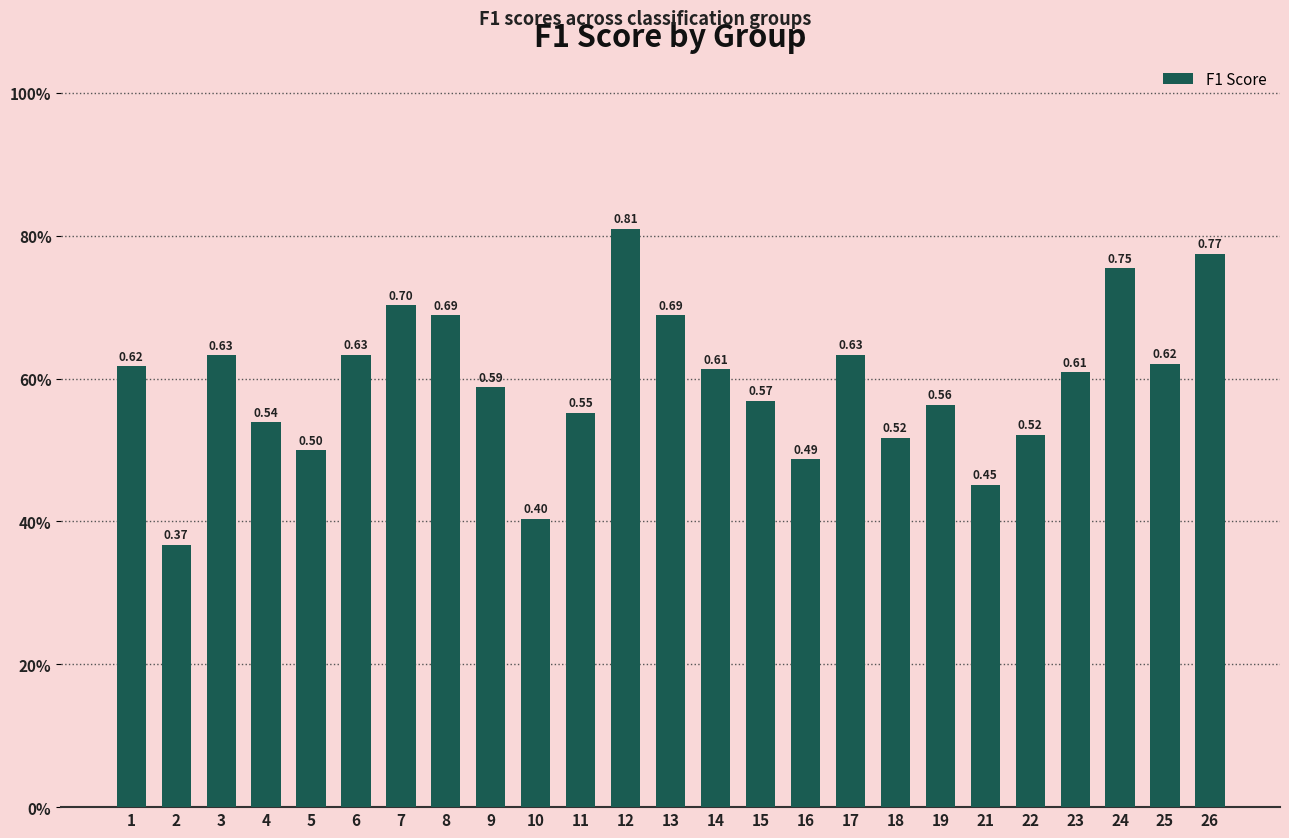

Does the chart contain any negative values?

No